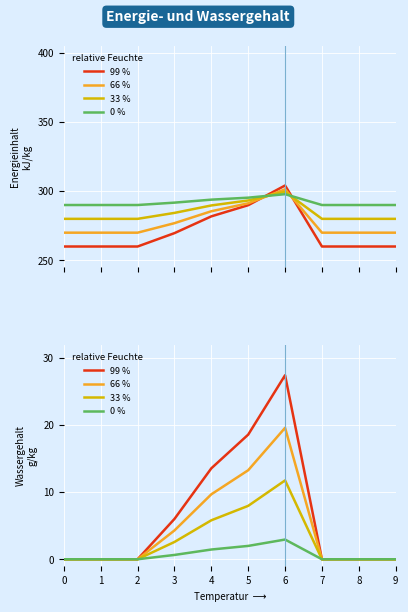

Which series has the widest spread of values?

99 %